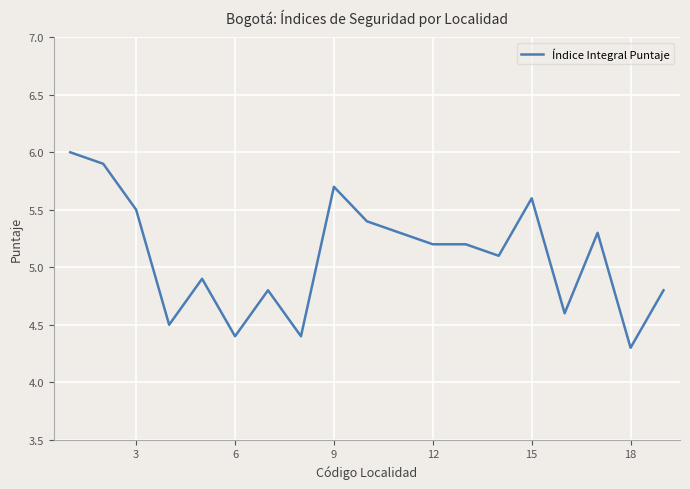

What is the difference between the maximum and minimum values?

1.7